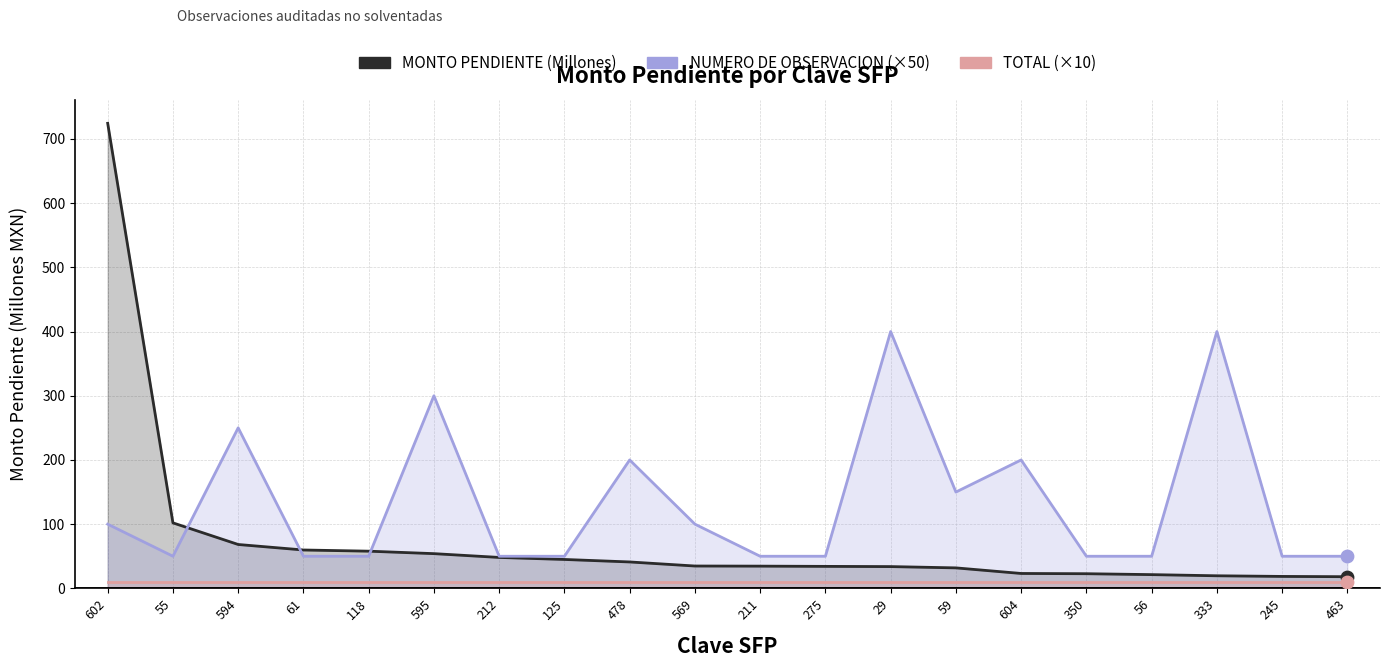

At which category is the sum across all series the highest?

602